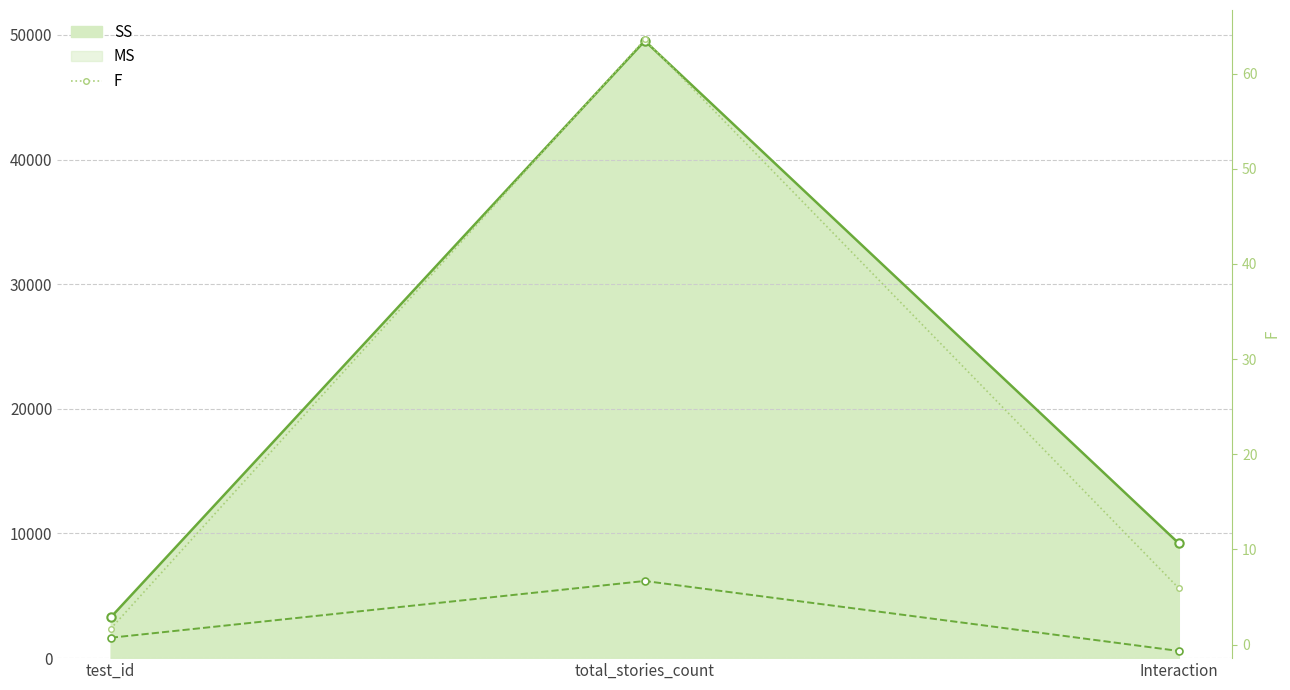

What is the difference between the highest and lowest values at total_stories_count?

49453.7